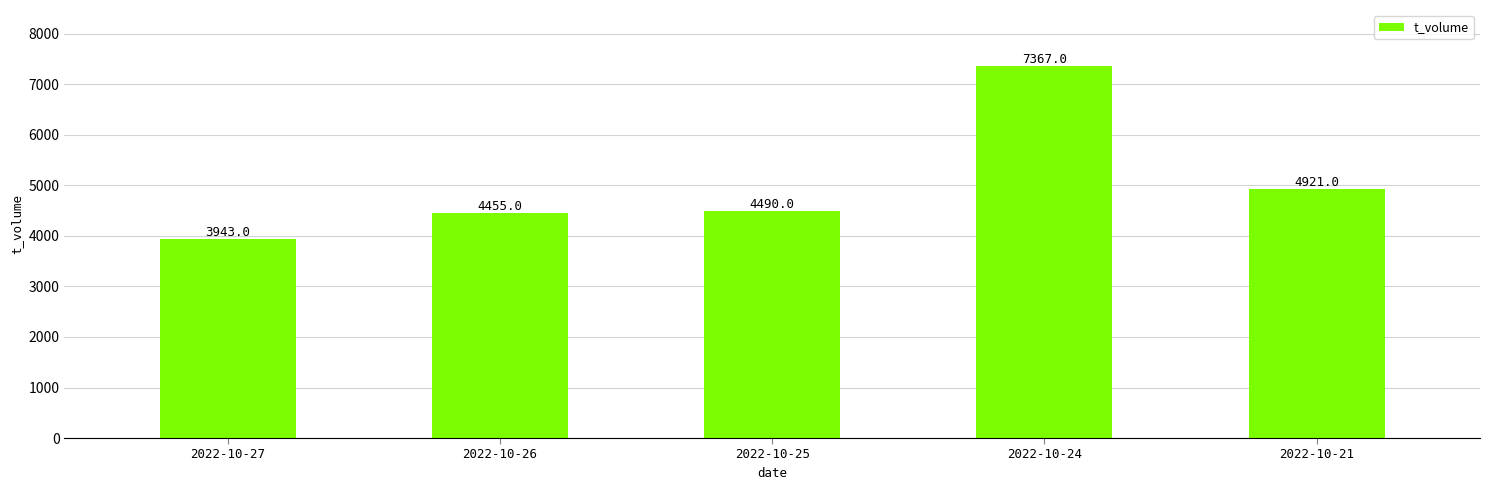

Rank the categories by value from highest to lowest.

2022-10-24, 2022-10-21, 2022-10-25, 2022-10-26, 2022-10-27